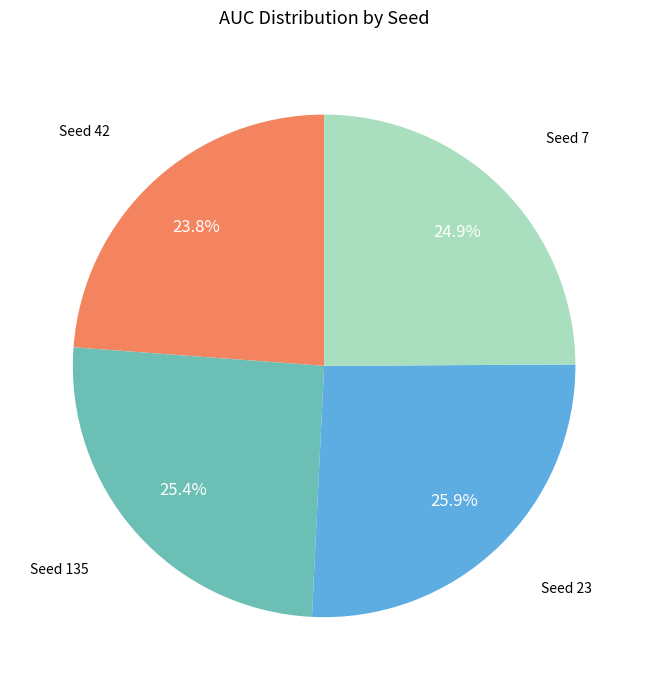

Count the number of slices in the pie.

4